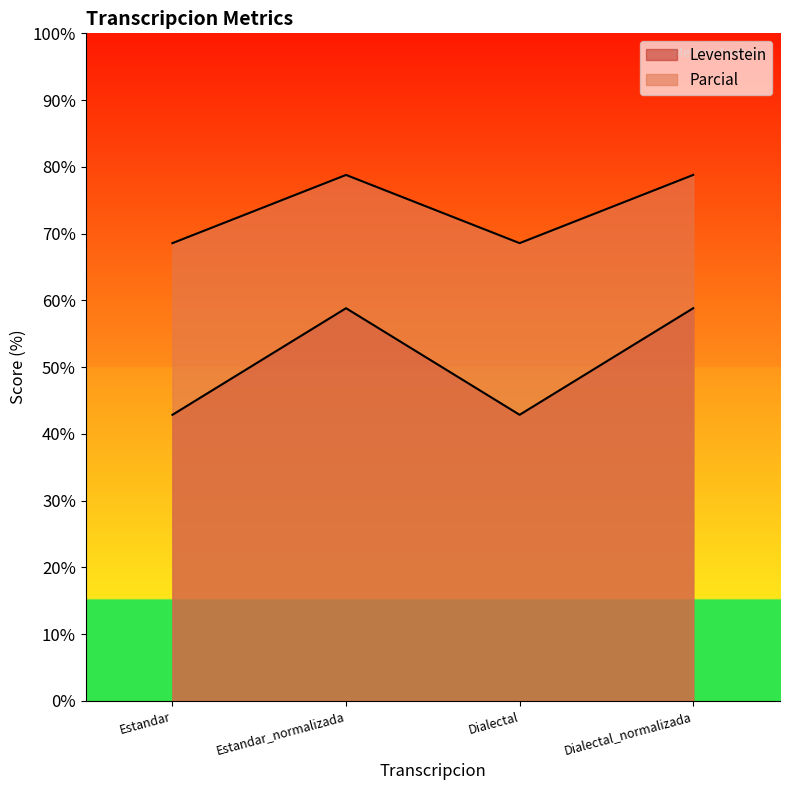

What is the label of the 2nd point from the right?

Dialectal